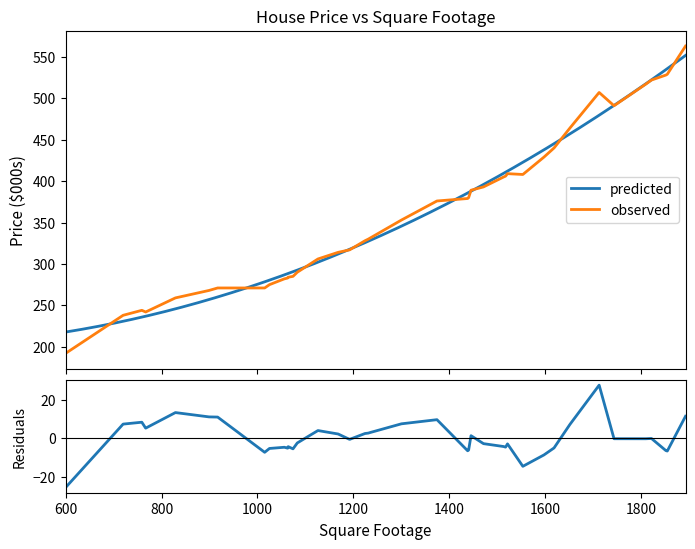

Reading left to right, extract all data points from this chart.

192	238	244	242	259	268	271	271	275	282	283	284	285	290	306	314	317	328	330	331	353	376	379	380	389	393	405	406	409	408	429	440	464	507	491	517	522	528	529	563